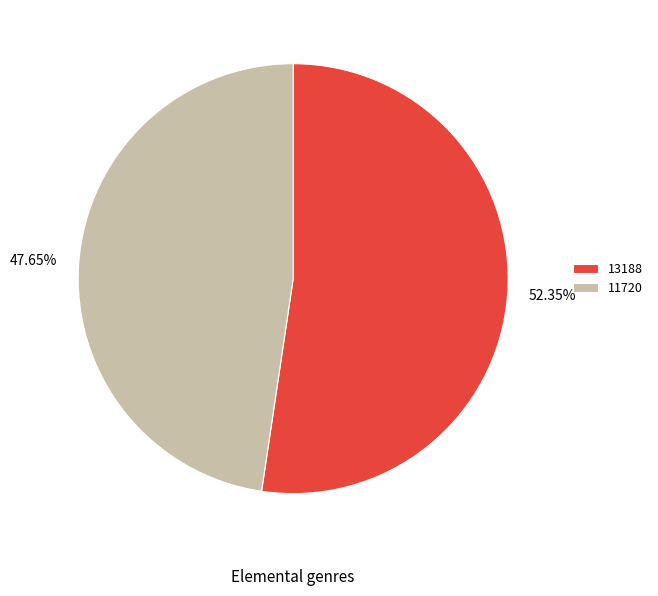

The 13188 slice represents 52% of the pie. True or false?

True